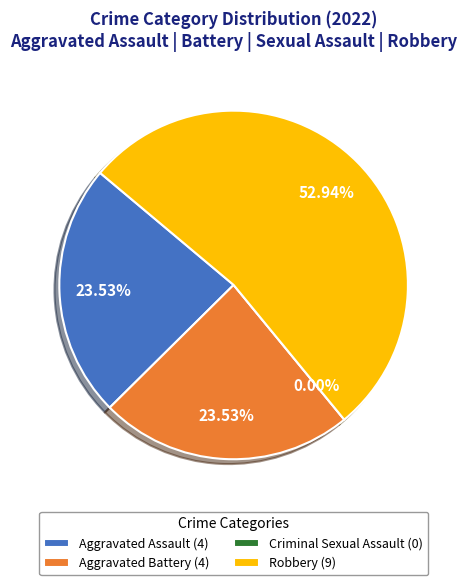

To the nearest percent, what portion does Aggravated Assault represent?

24%